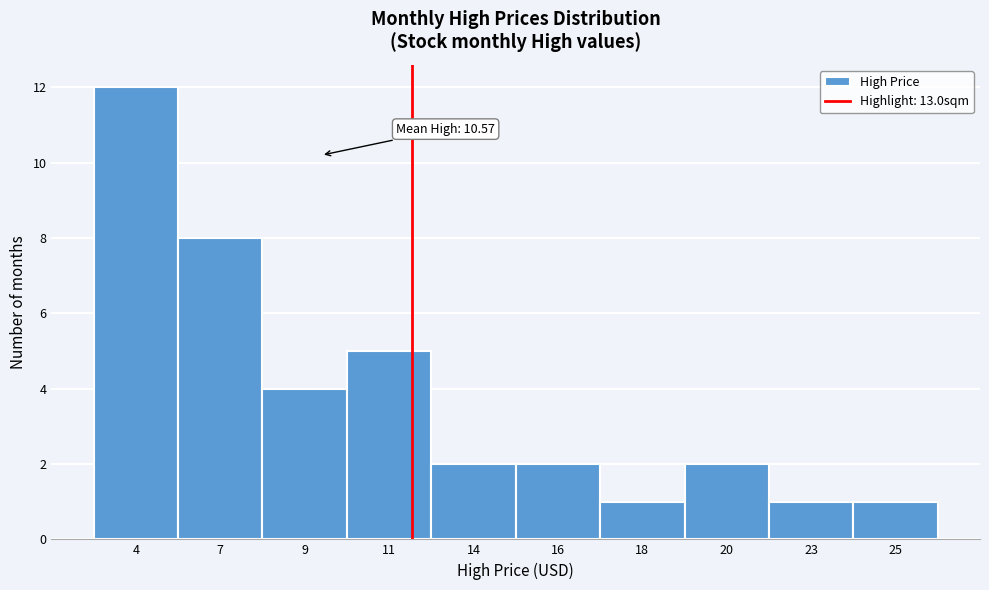

Reading left to right, extract all data points from this chart.

4=12	7=8	9=4	11=5	14=2	16=2	18=1	20=2	23=1	25=1